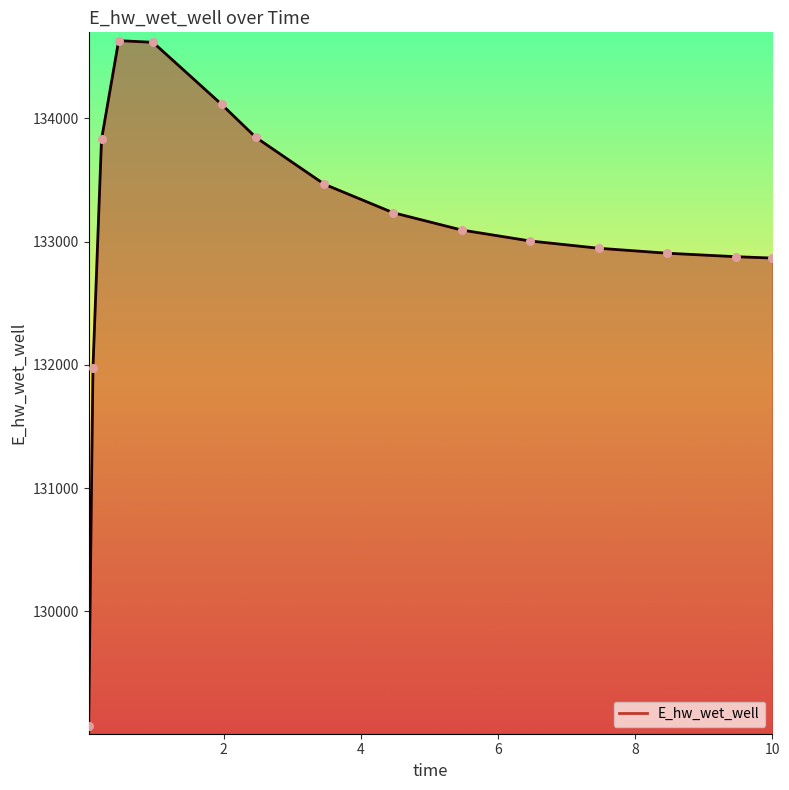

What is the minimum value shown in the chart?

129071.8